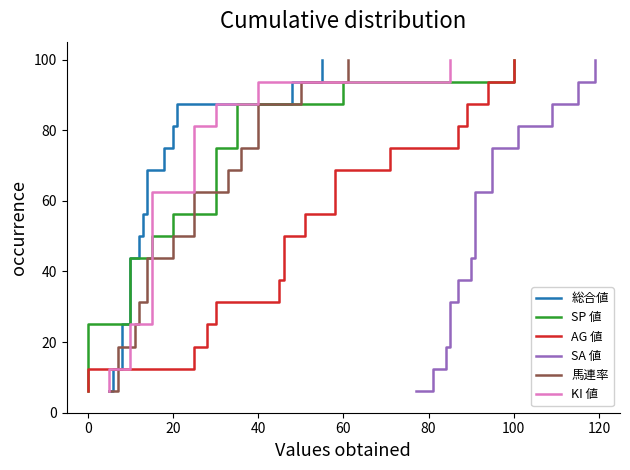

True or false: SA 値 and AG 値 intersect in this chart.

False